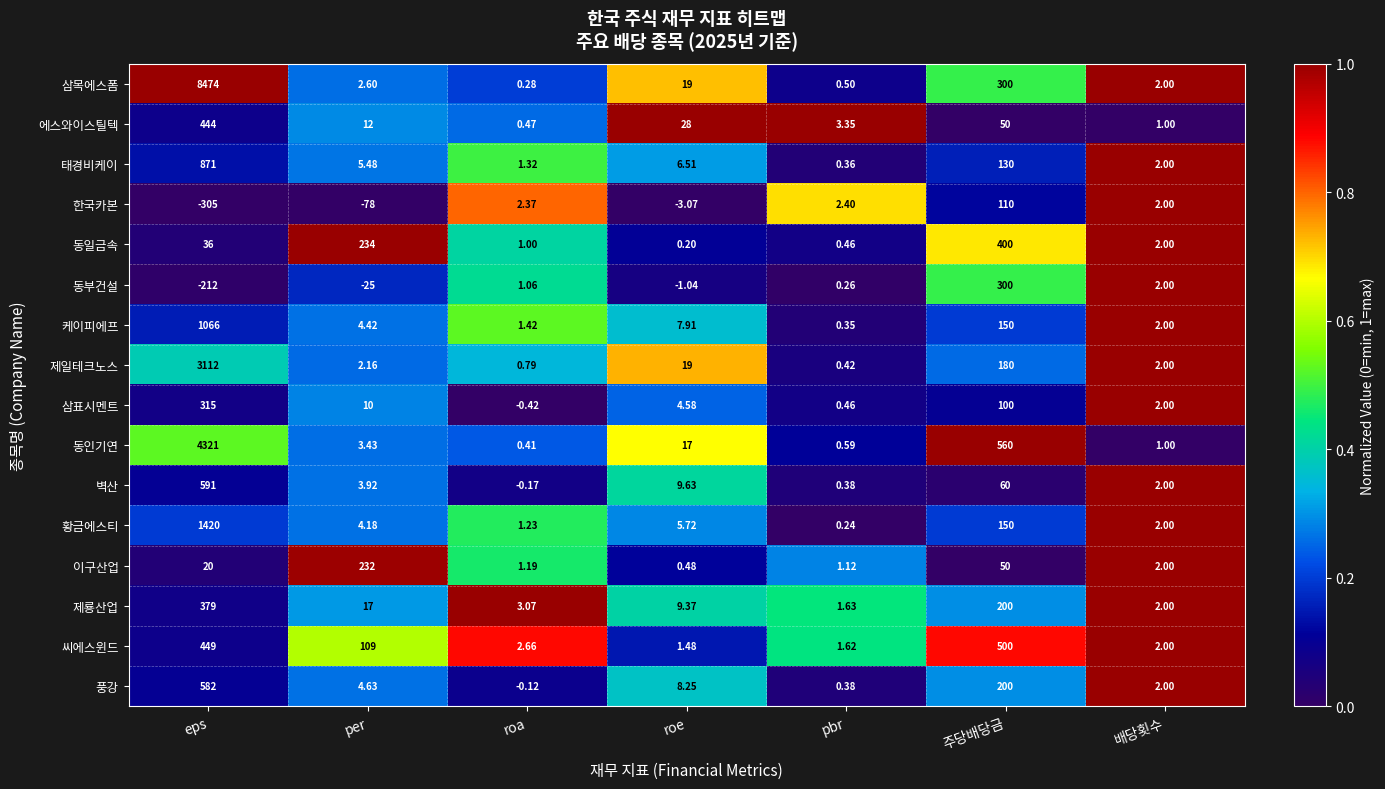

At which category does the chart reach its peak across all series?

eps